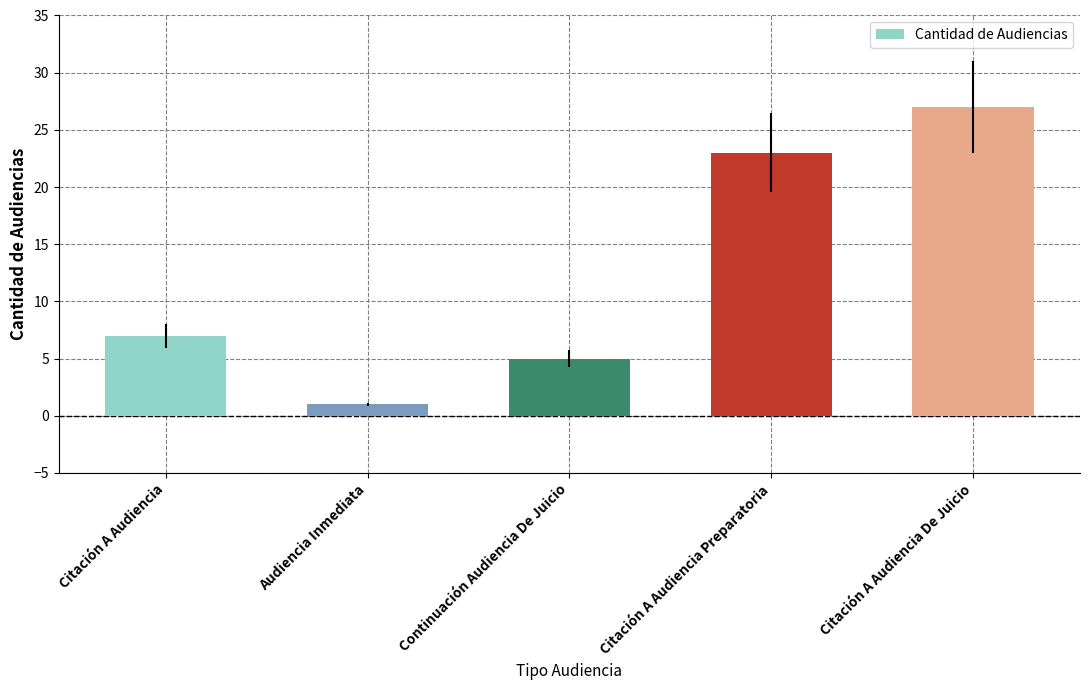

The chart shows a value of 27 at Citación A Audiencia De Juicio. True or false?

True